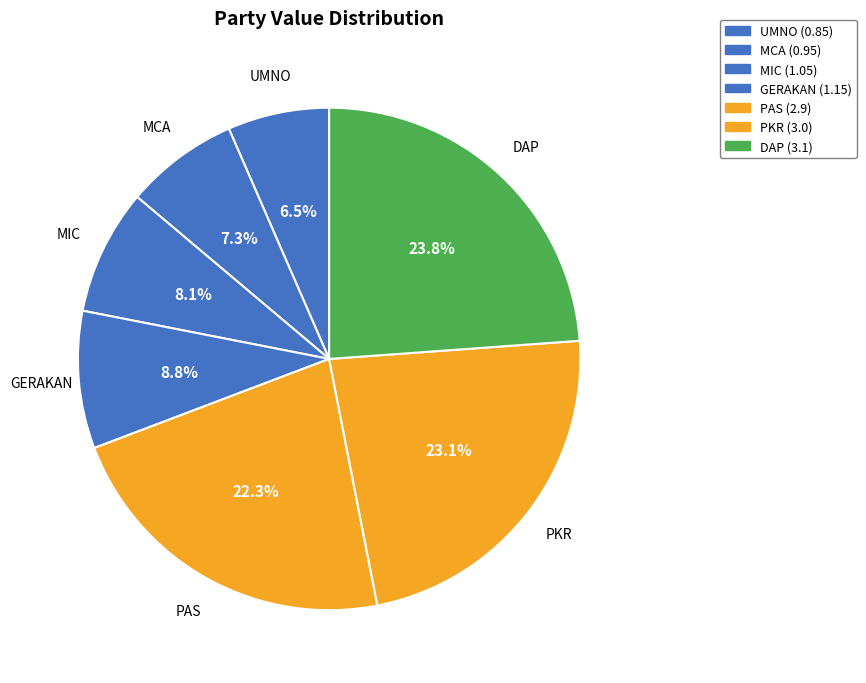

Approximately how many times larger is the value at MCA compared to PAS?

0.3